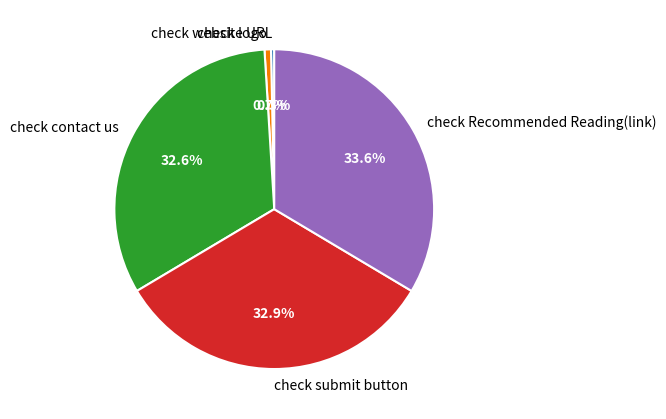

Approximately how many times larger is the value at check Recommended Reading(link) compared to check logo?

51.5